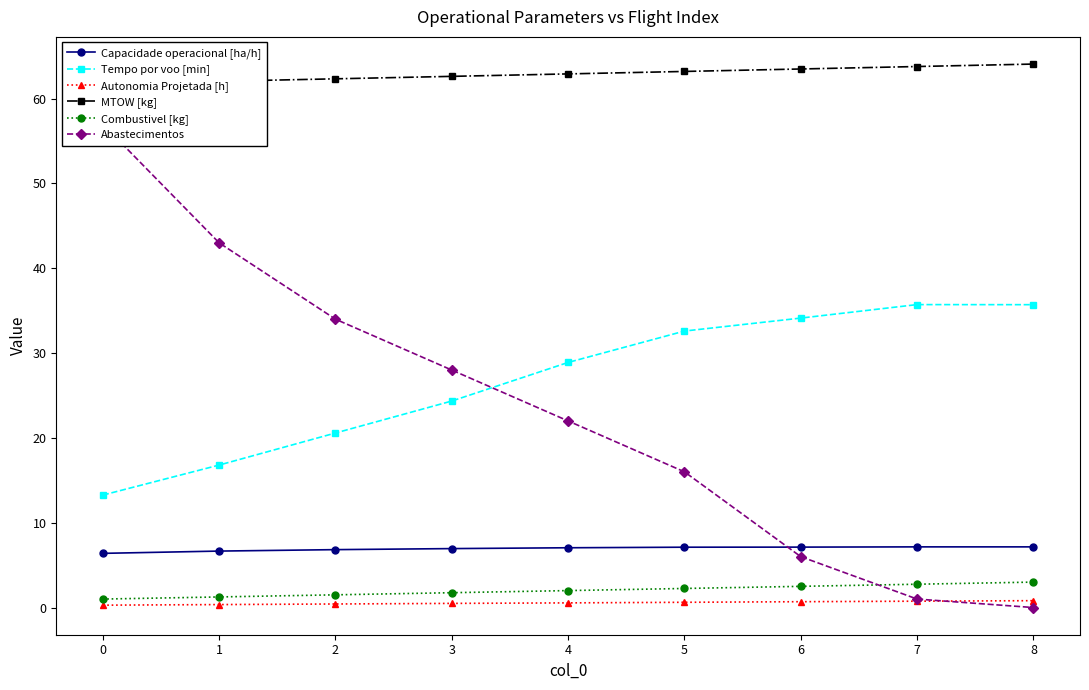

Is the value of Tempo por voo [min] at 7 greater than the value of Capacidade operacional [ha/h] at 2?

Yes